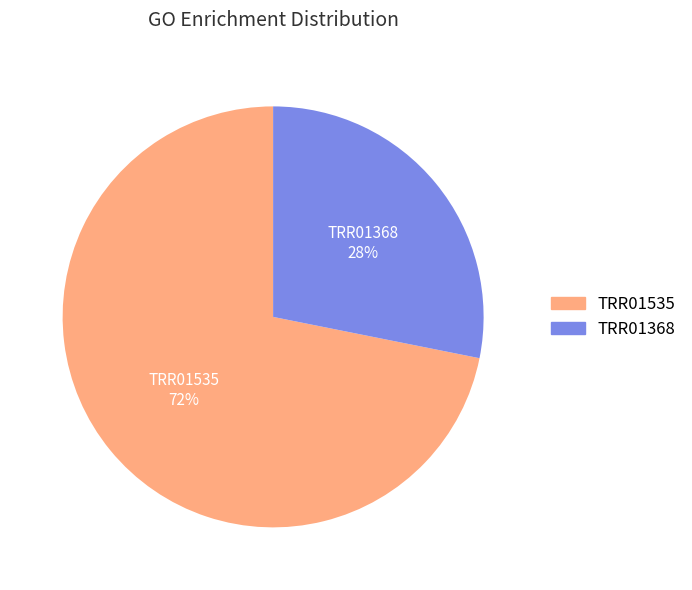

How many slices are in this pie chart?

2